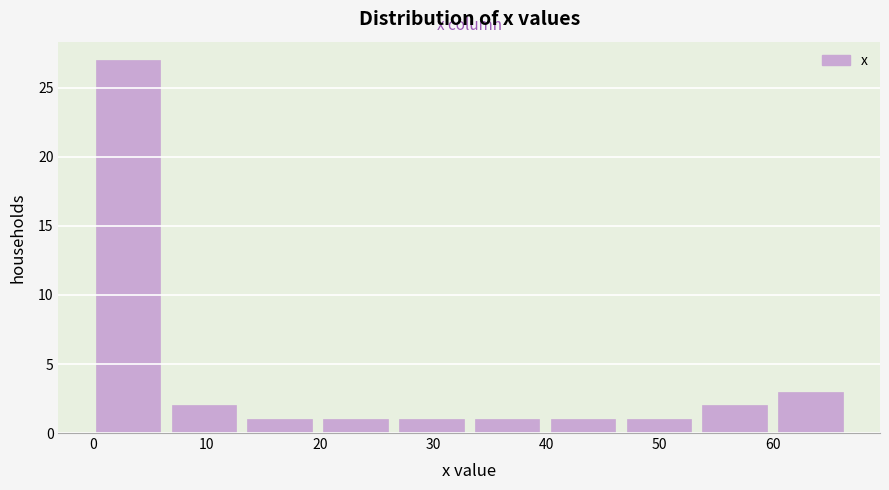

Over which range of the x-axis is the bar tallest?

-0.3 to 6.4